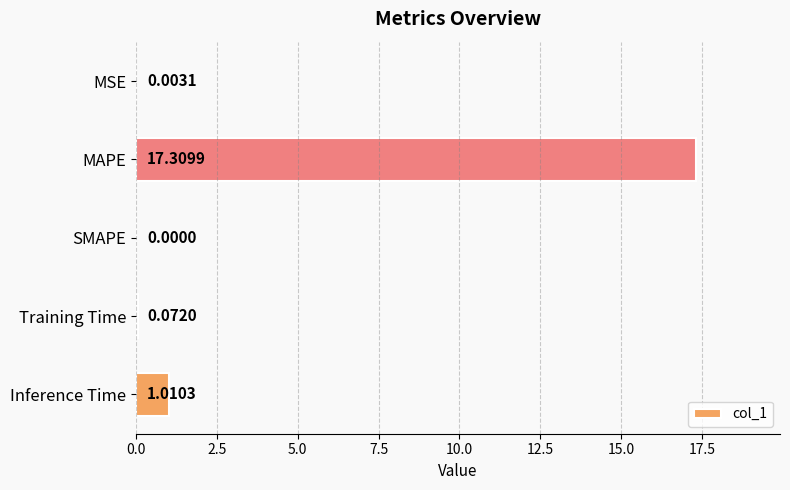

Where is the data nearest to the value 8?

Inference Time